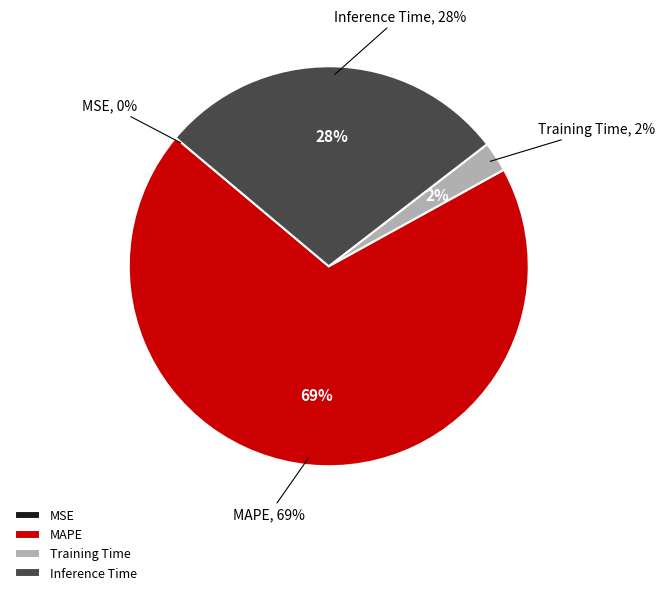

Count the number of slices in the pie.

5